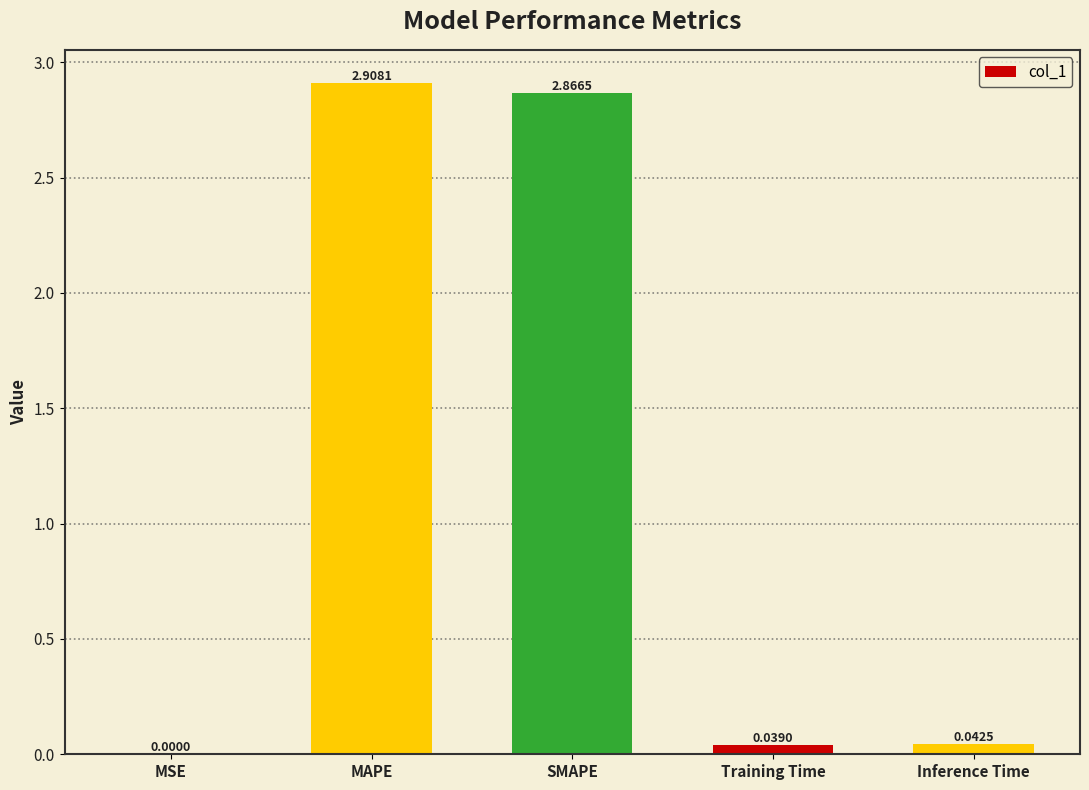

What is the sum of the values at Inference Time and MAPE?

3.0